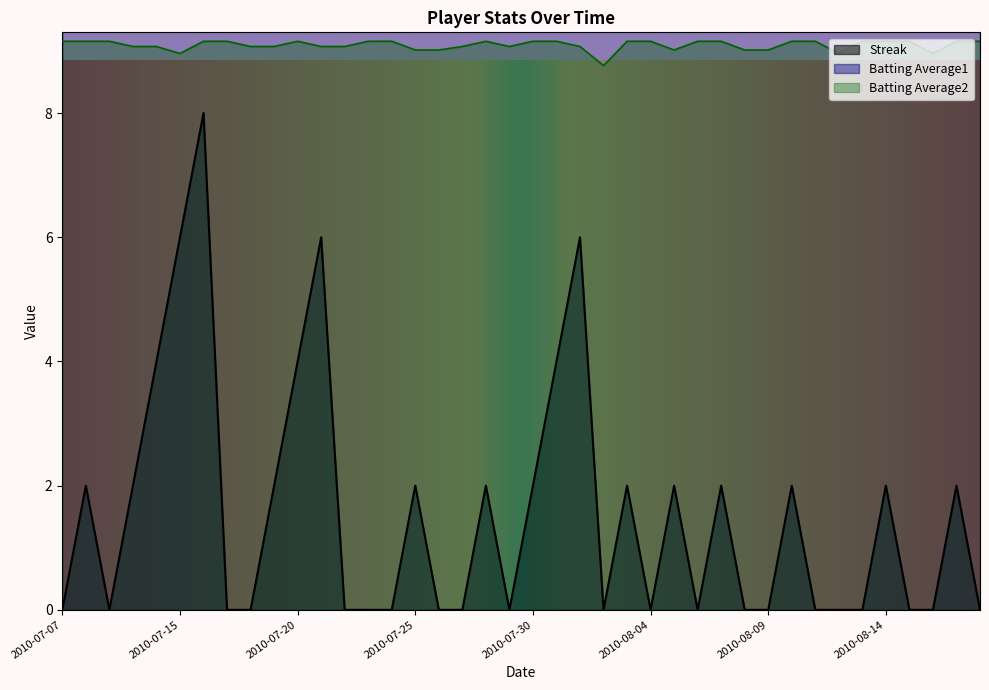

How many distinct data groups are displayed?

3